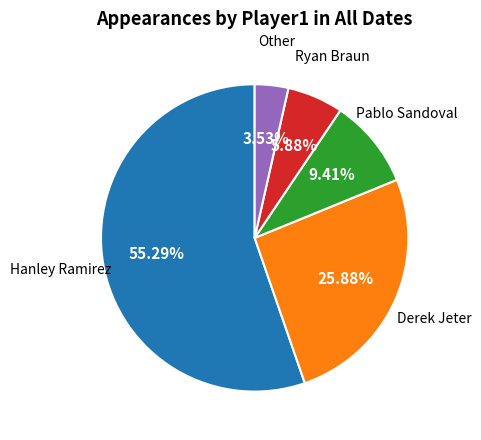

Is there a majority slice in this chart?

Yes